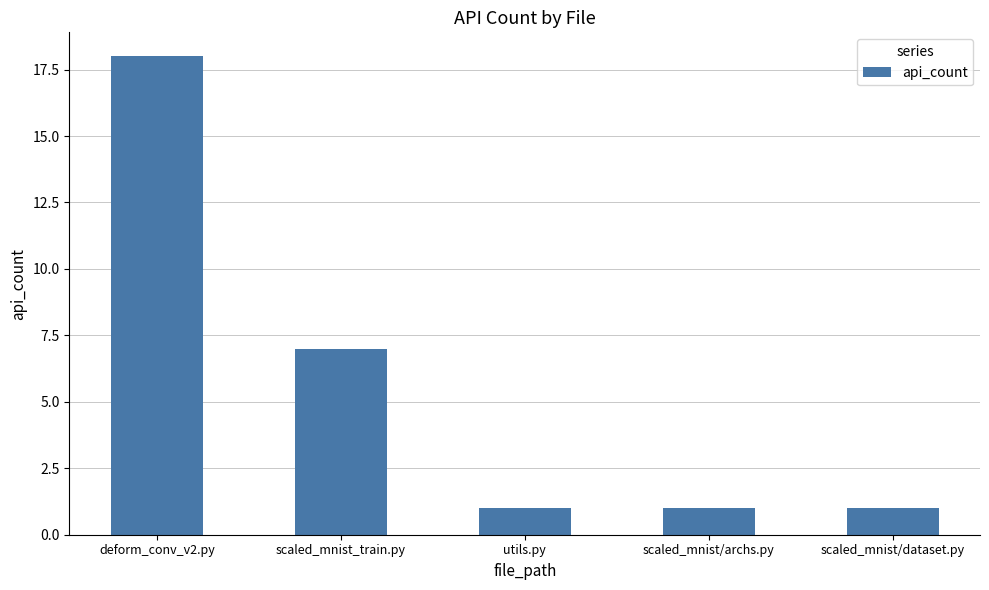

What is the change in value from deform_conv_v2.py to scaled_mnist/dataset.py?

-17